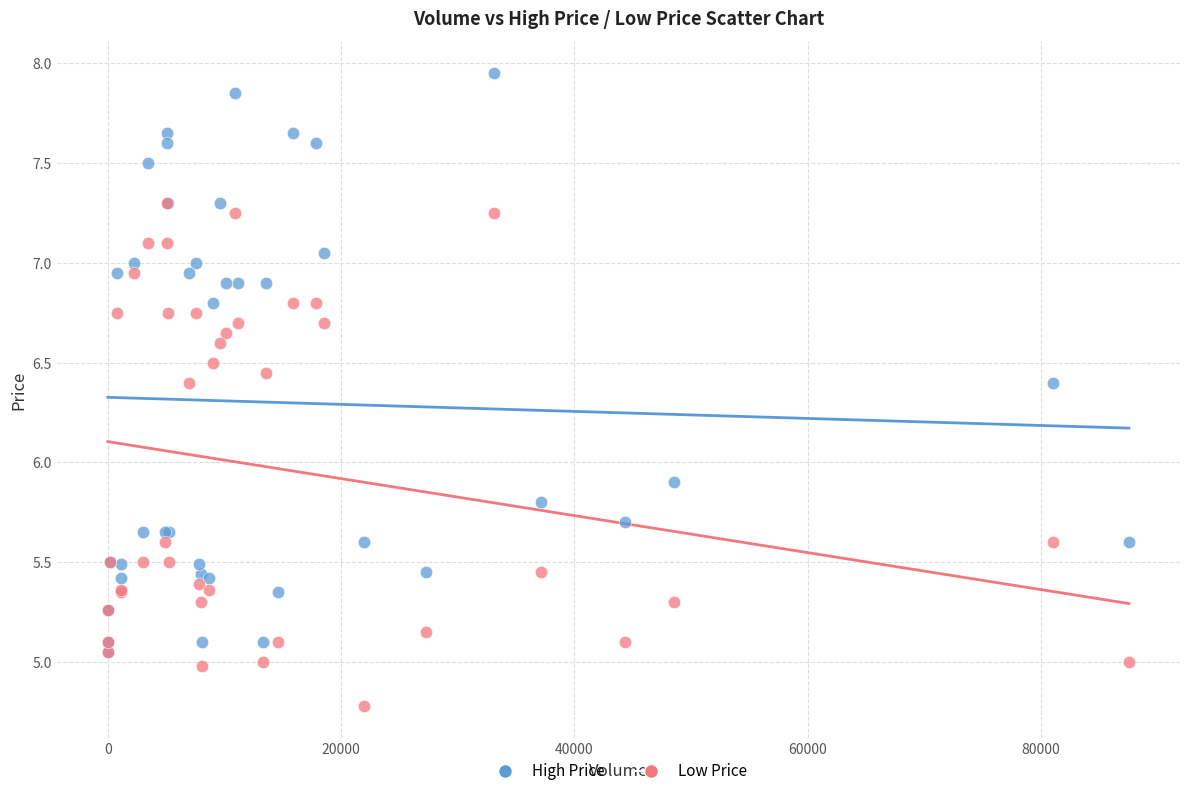

In the High Price series, what Y value is closest to 6?

5.9